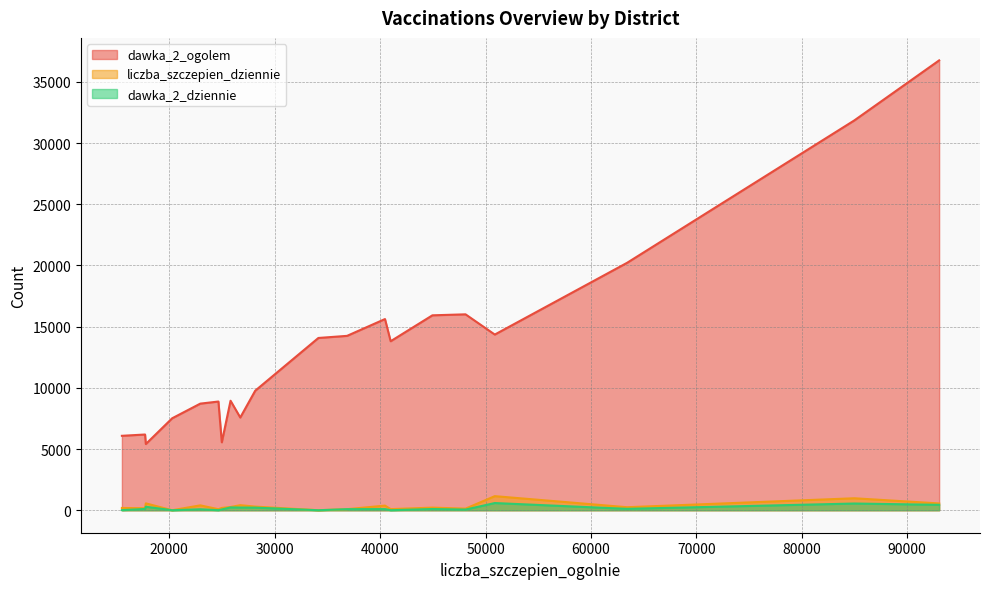

How many values in the liczba_szczepien_dziennie series are below 246?

10